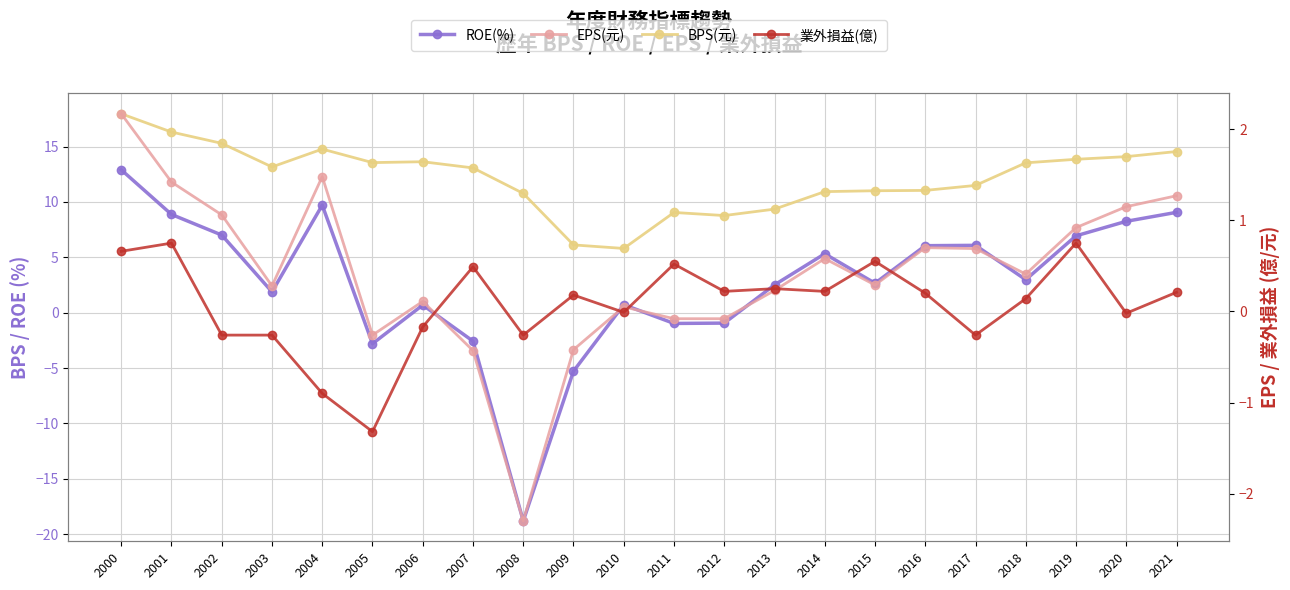

At 2014, list the series in order from smallest to largest.

業外損益(億), EPS(元), ROE(%), BPS(元)